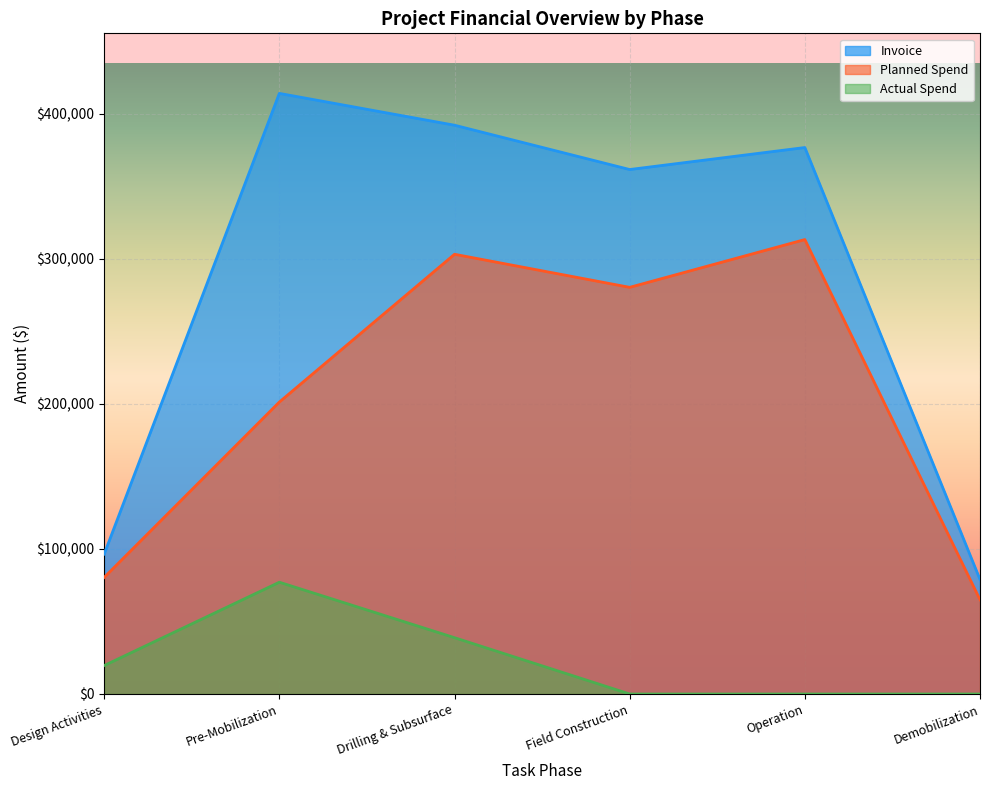

Is the value of Invoice at Design Activities greater than the value of Actual Spend at Pre-Mobilization?

Yes